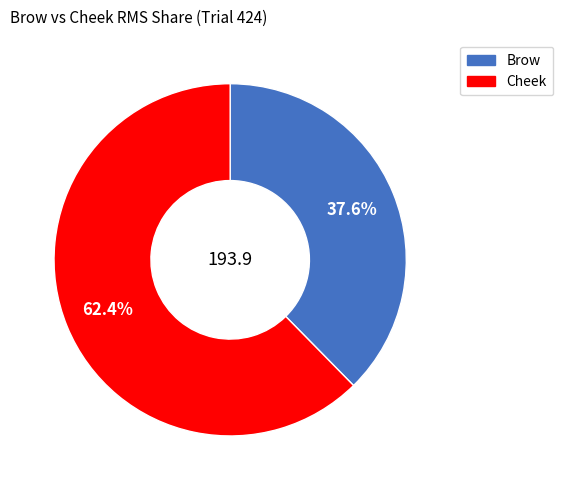

Count the number of slices in the pie.

2